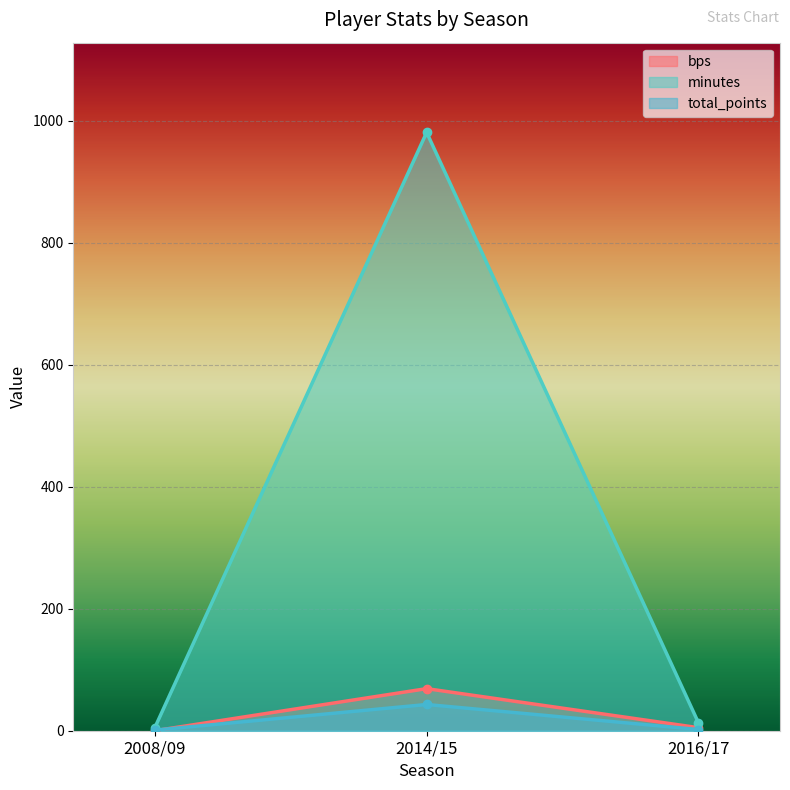

What is the difference between the highest and lowest values at 2008/09?

5